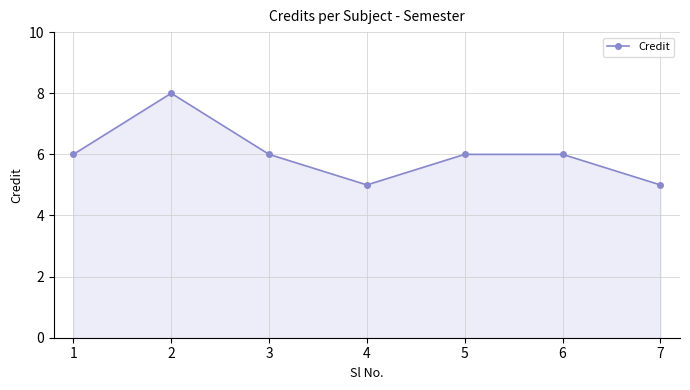

Between 2 and 3, which is larger?

2